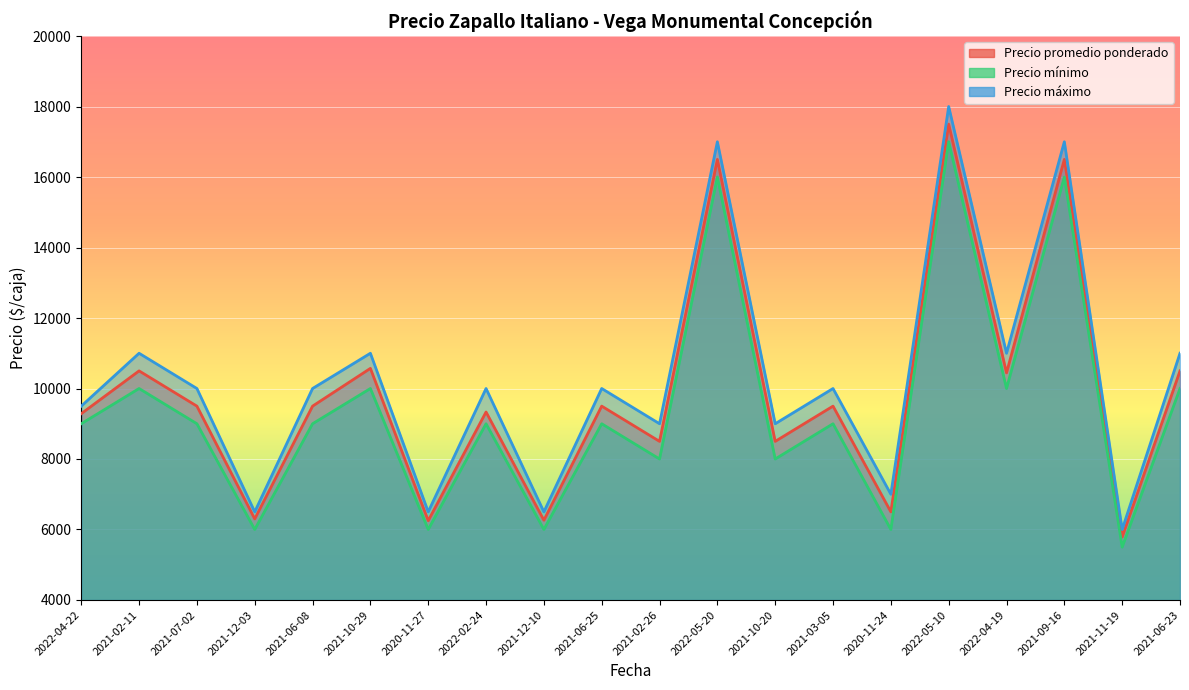

True or false: Precio promedio ponderado has more than 2 points higher than both neighbors.

True